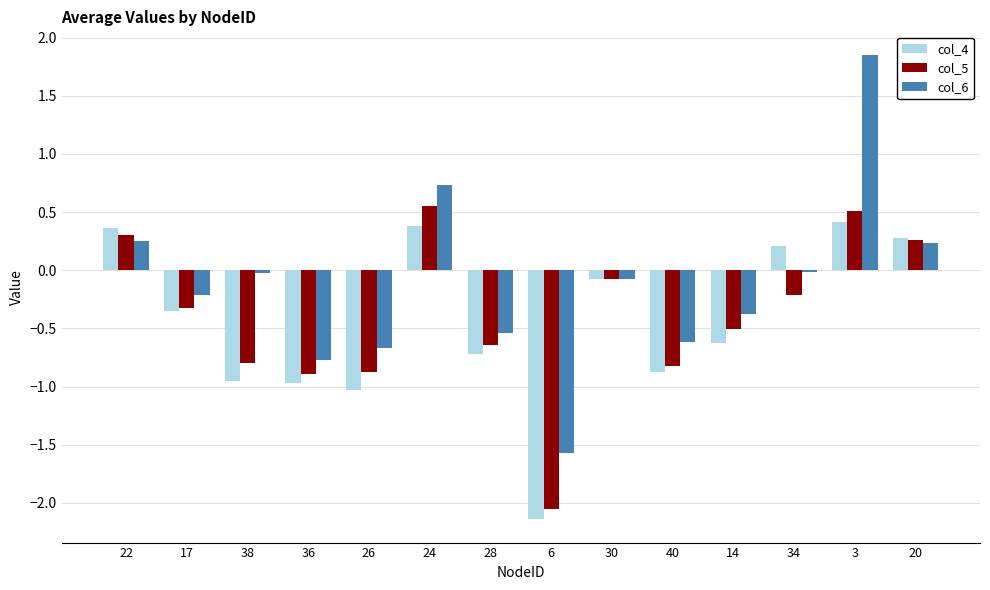

Which category has the highest value across all series?

3